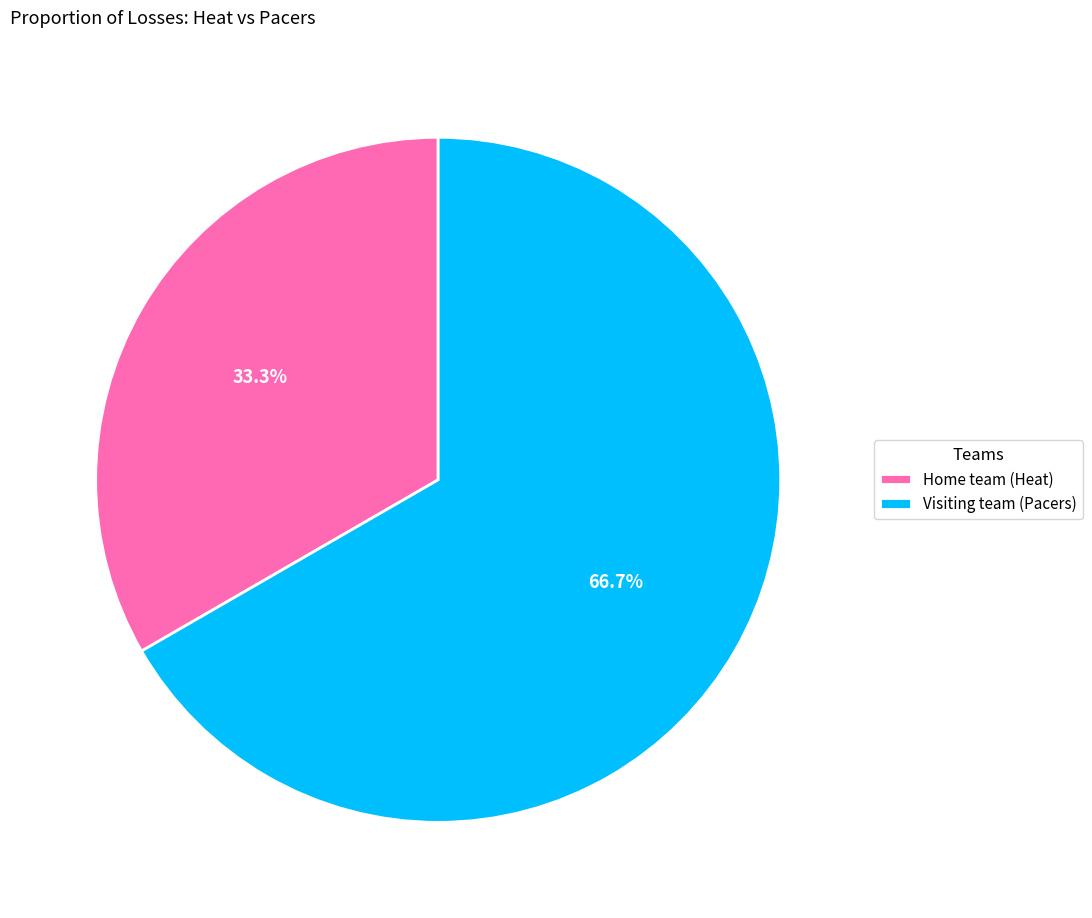

Rank the categories by value from highest to lowest.

Visiting team (Pacers), Home team (Heat)